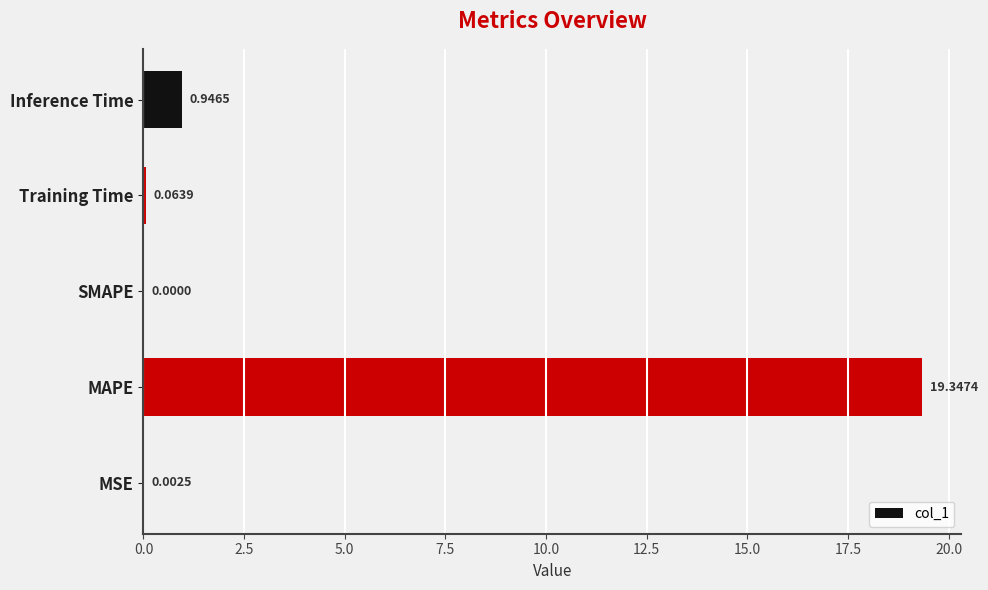

Are the bars horizontal?

Yes